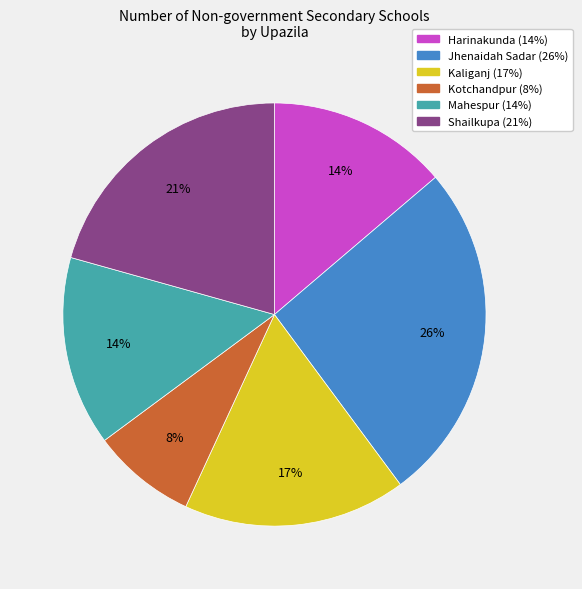

What is the largest slice in the pie chart?

Jhenaidah Sadar